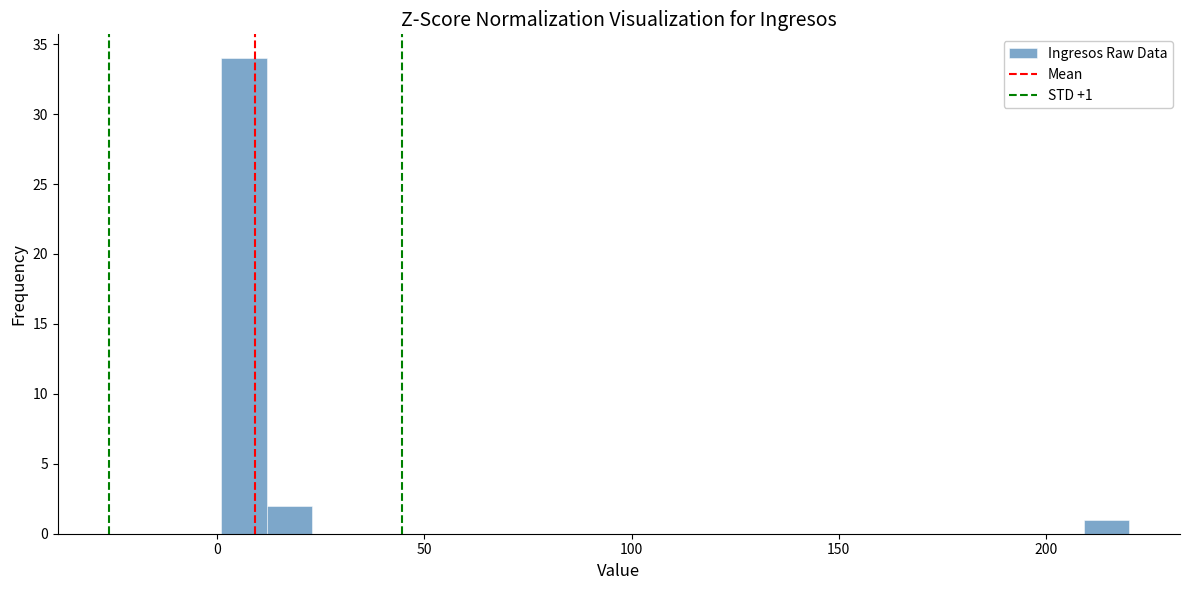

Around what value on the x-axis is the tallest bar? Give the approximate position of its centre, as read against the axis.

5